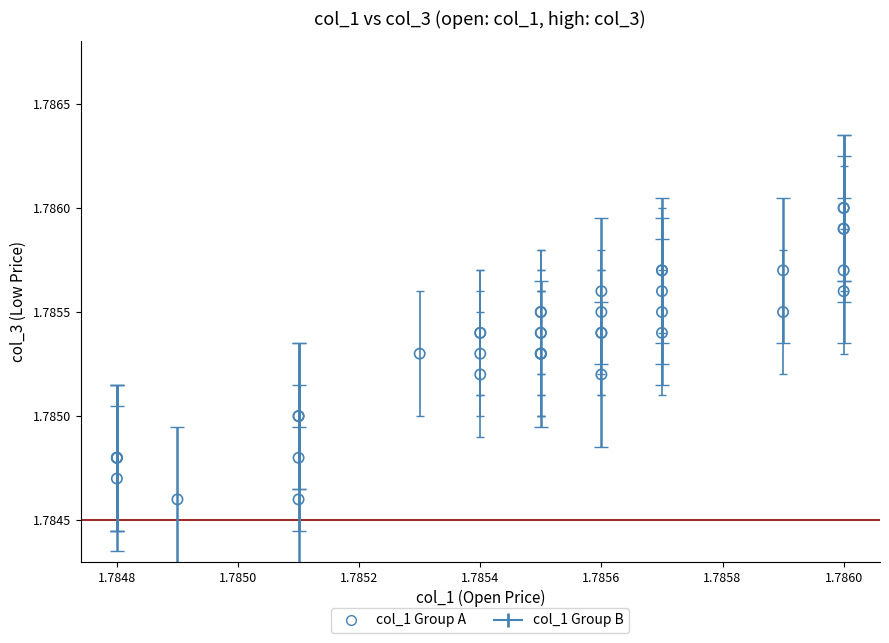

Which series has the largest Y range (max minus min)?

col_1 Group B